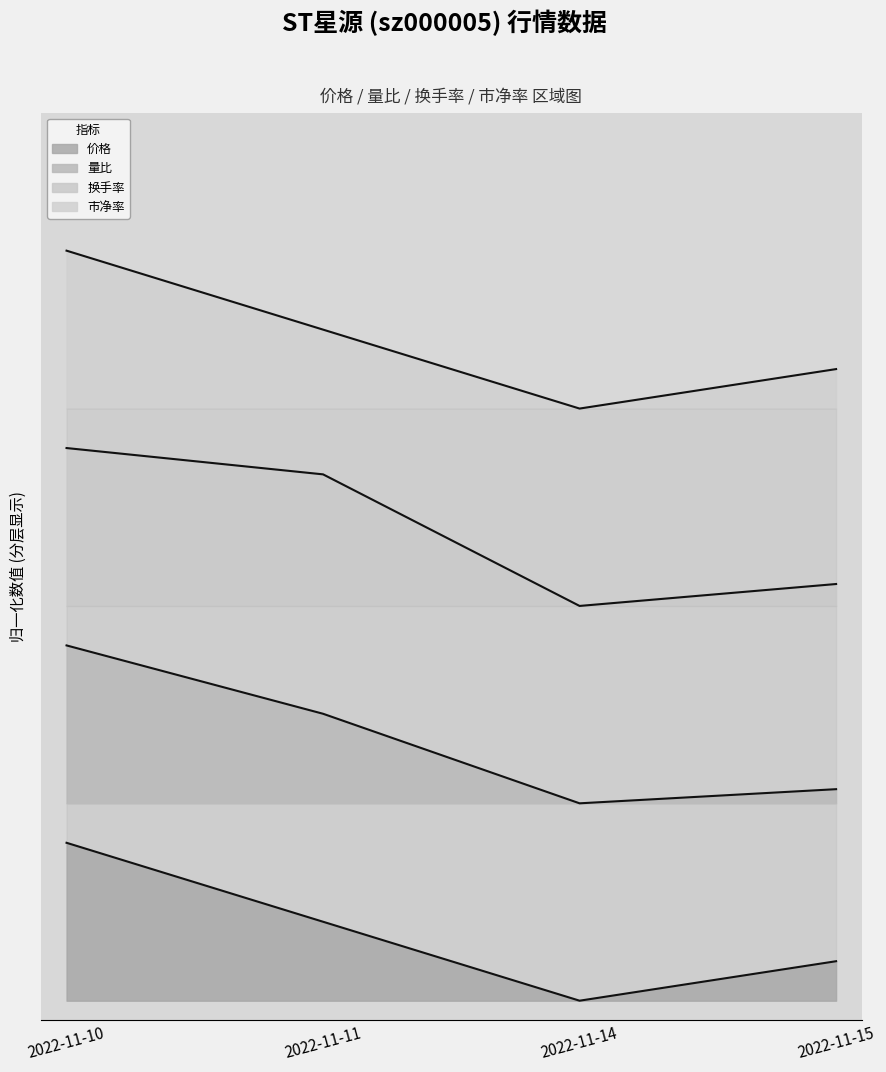

Reading left to right, extract all data points from this chart.

价格: 1.6	0.8	0.0	0.4
量比: 3.6	2.9	2.0	2.1
换手率: 5.6	5.3	4.0	4.2
市净率: 7.6	6.8	6.0	6.4